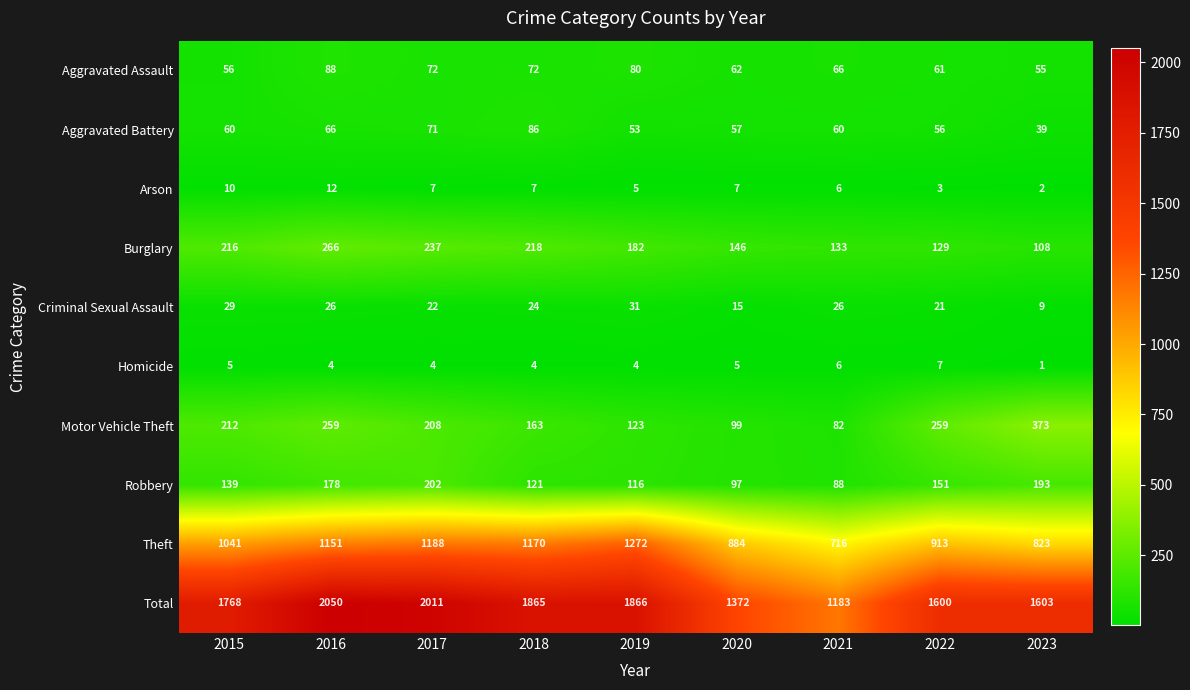

What is the total value across all series at 2015?

3536